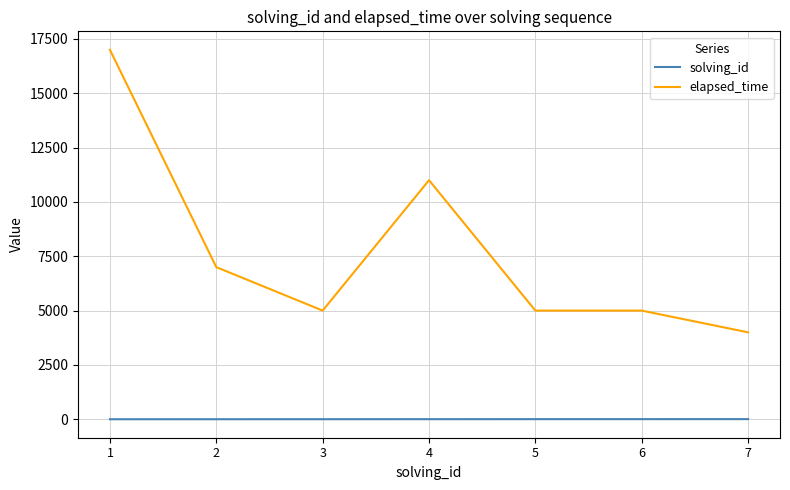

What is the maximum value shown in the chart?

17000